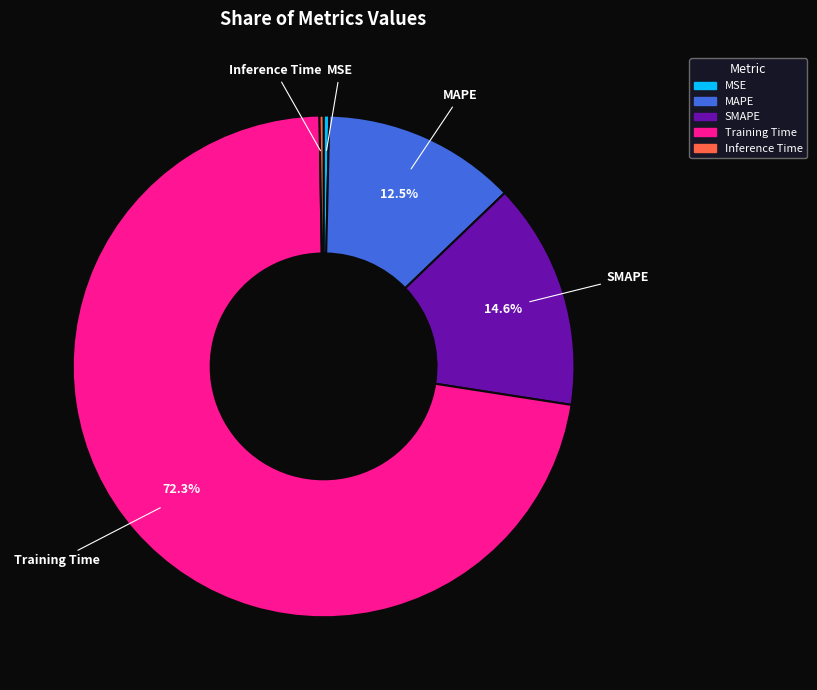

Which has a higher value, MAPE or Training Time?

Training Time